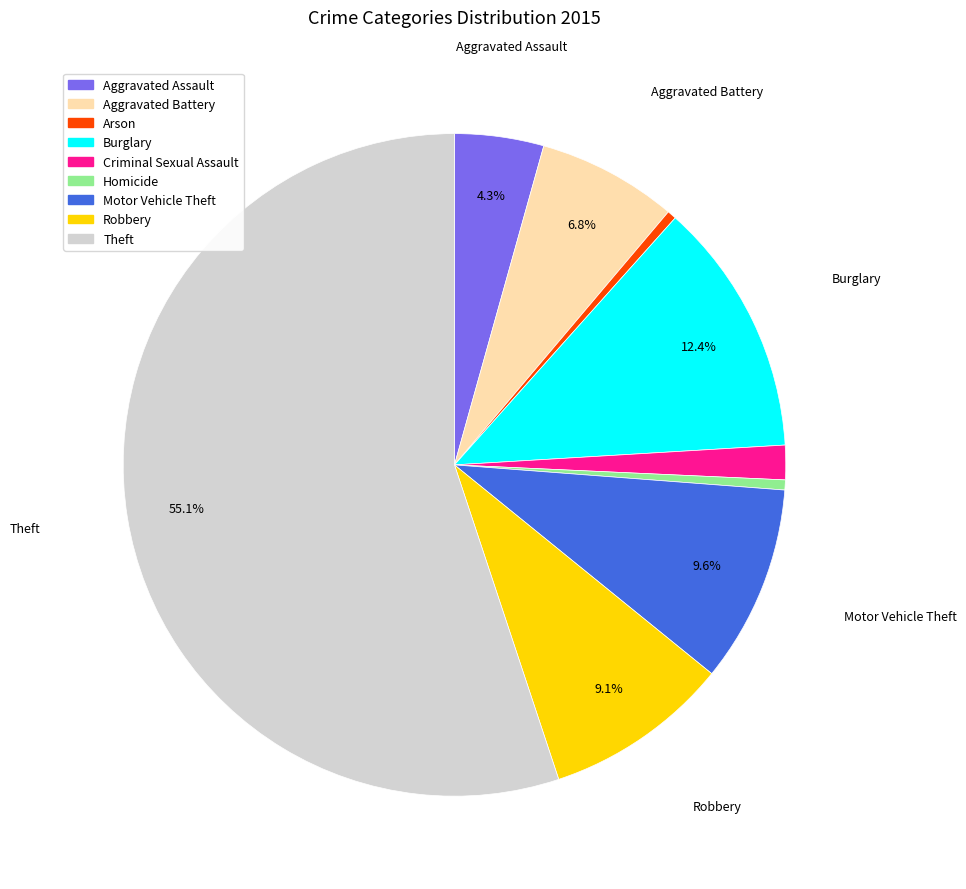

Which has a higher value, Robbery or Aggravated Assault?

Robbery